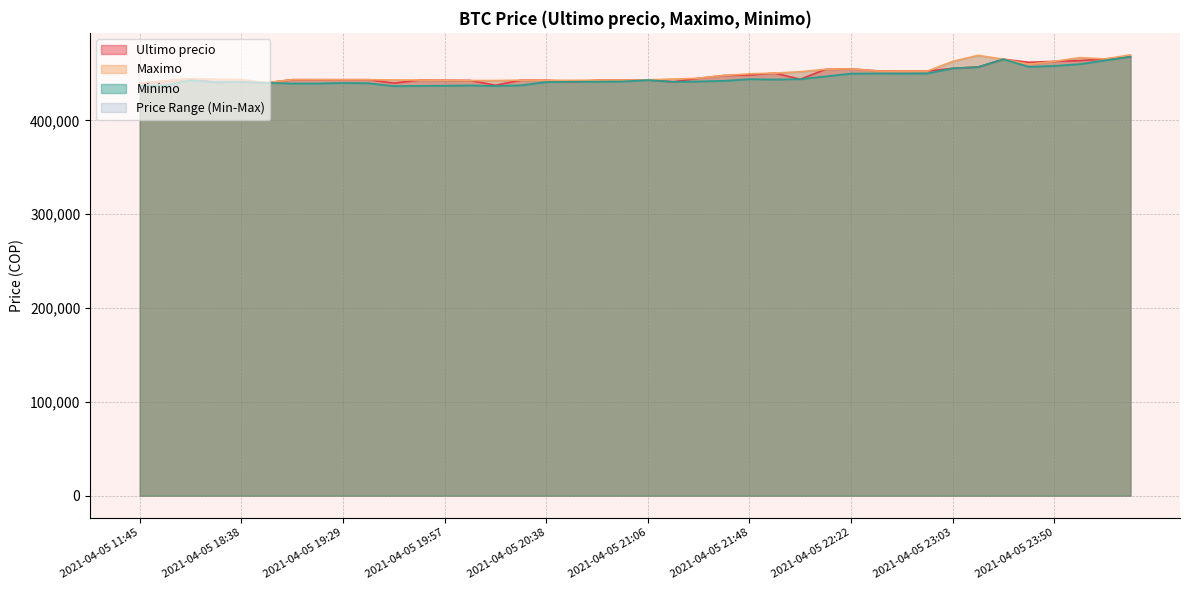

What is the spread (max minus min) of values at 2021-04-05 21:38?

5703